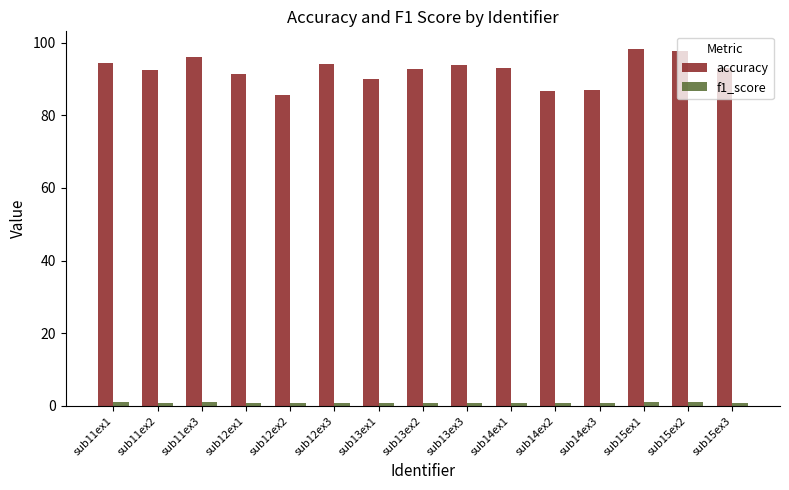

What is the total value across all series at sub14ex3?

87.7